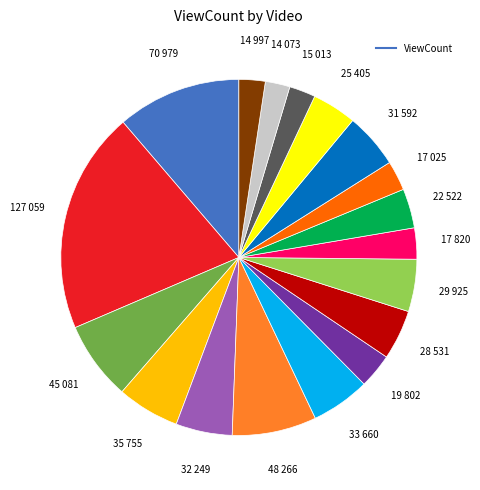

Is there any slice that represents more than half of the pie?

No